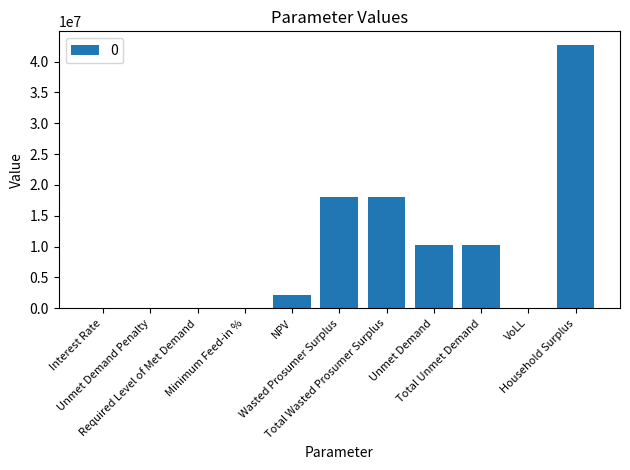

Are the bars horizontal?

No